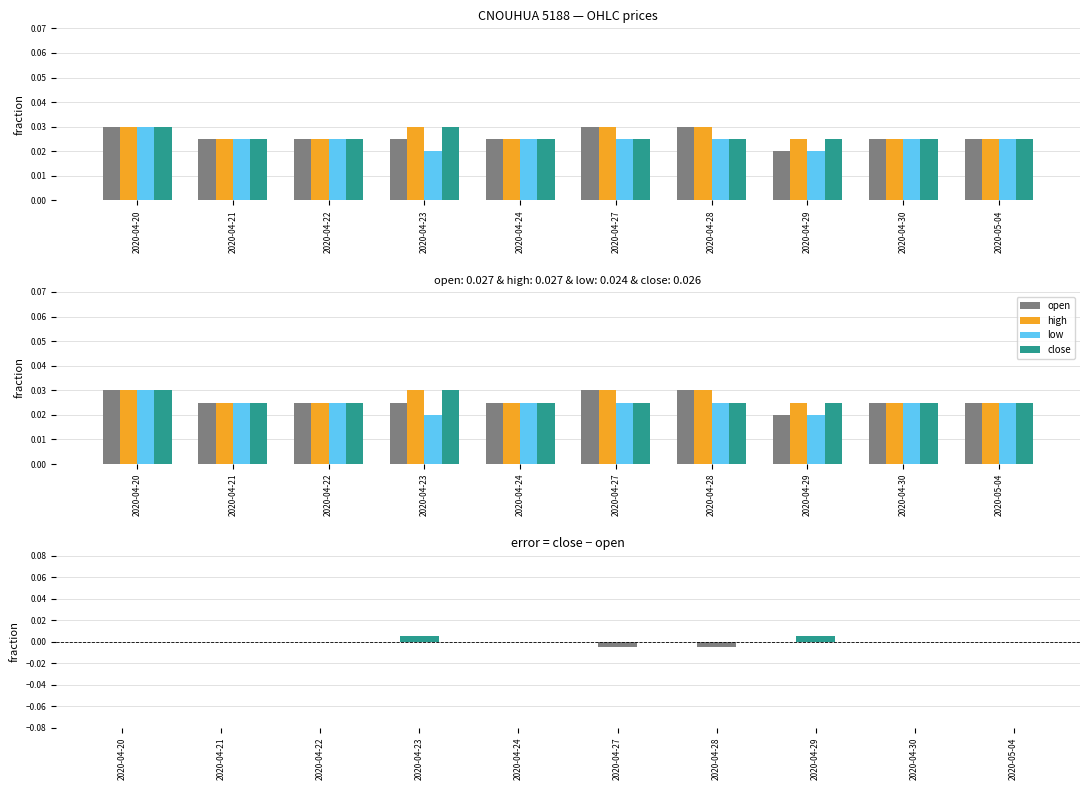

How many positive values does the close - open series have?

2